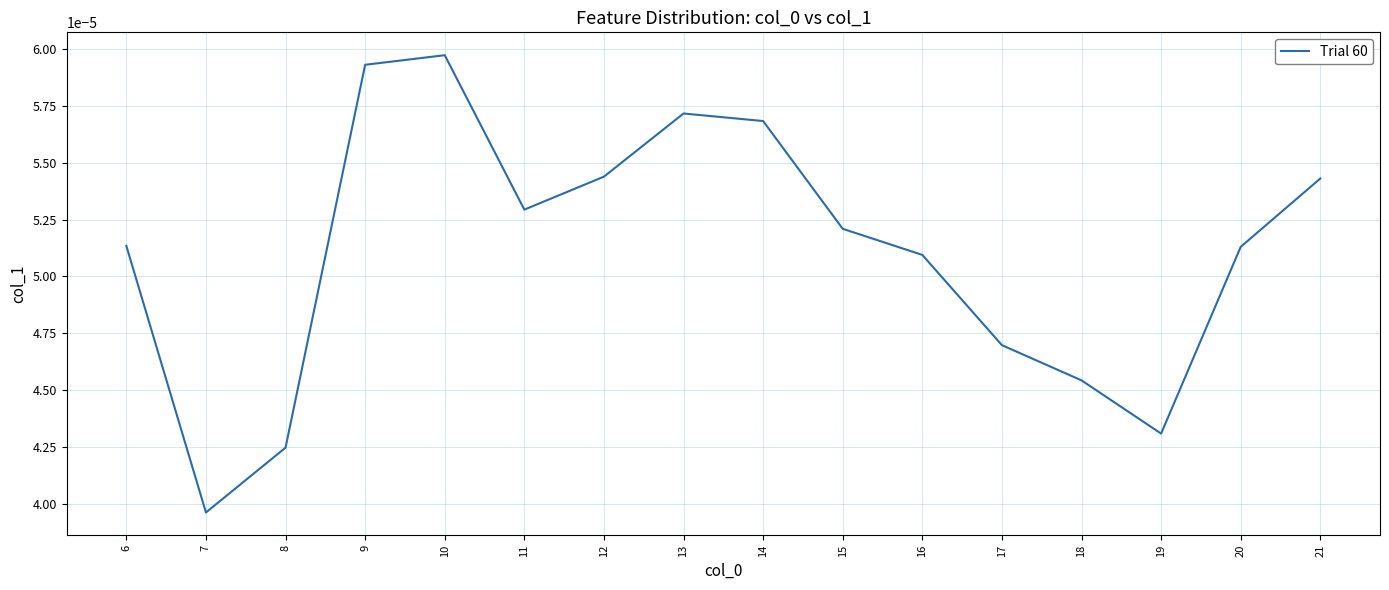

At which category does the chart reach its minimum across all series?

7